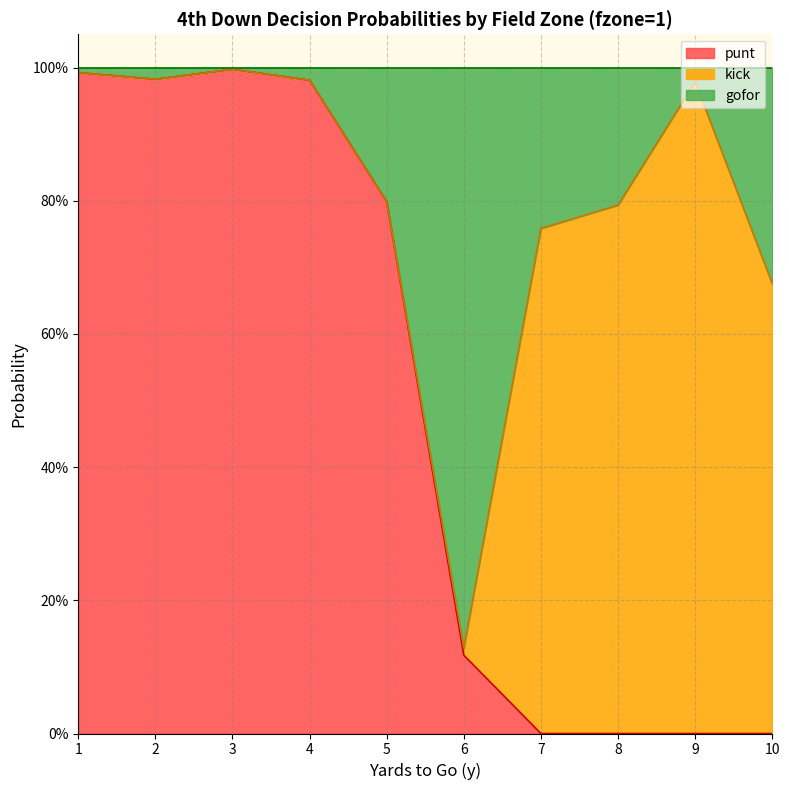

How many interior local valleys does the gofor series have?

2